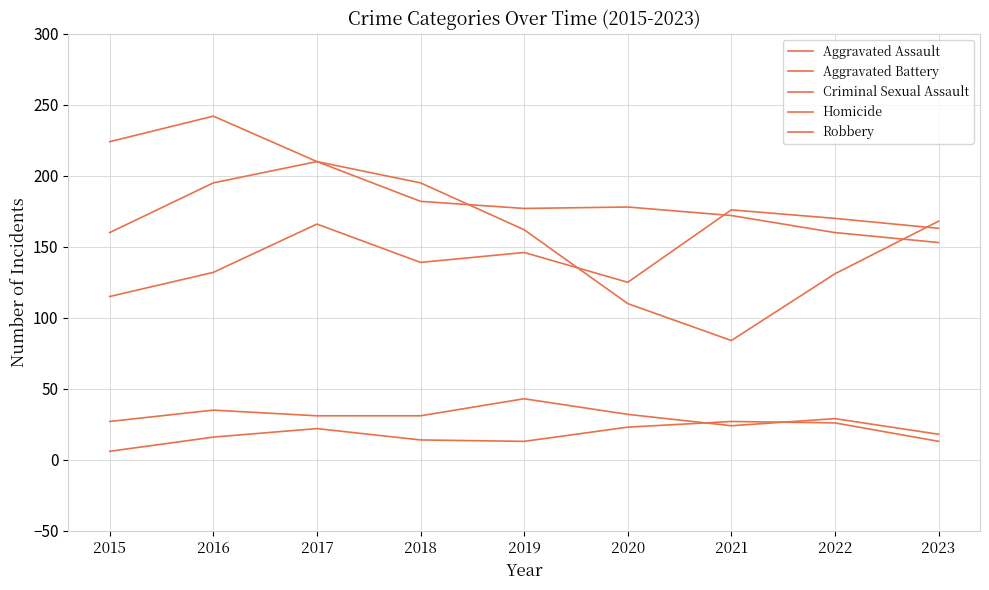

What is the minimum value shown in the chart?

6